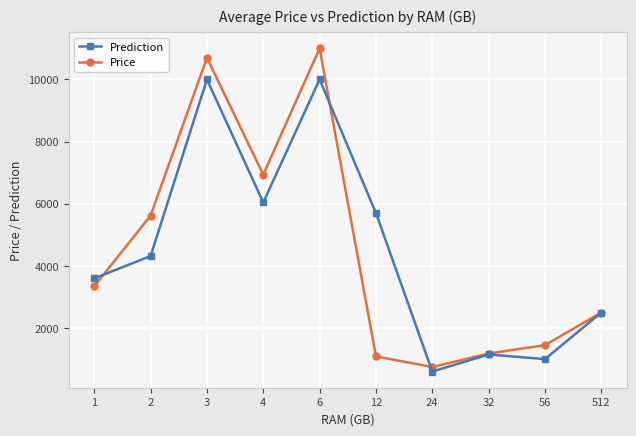

How many lines are shown in the chart?

2